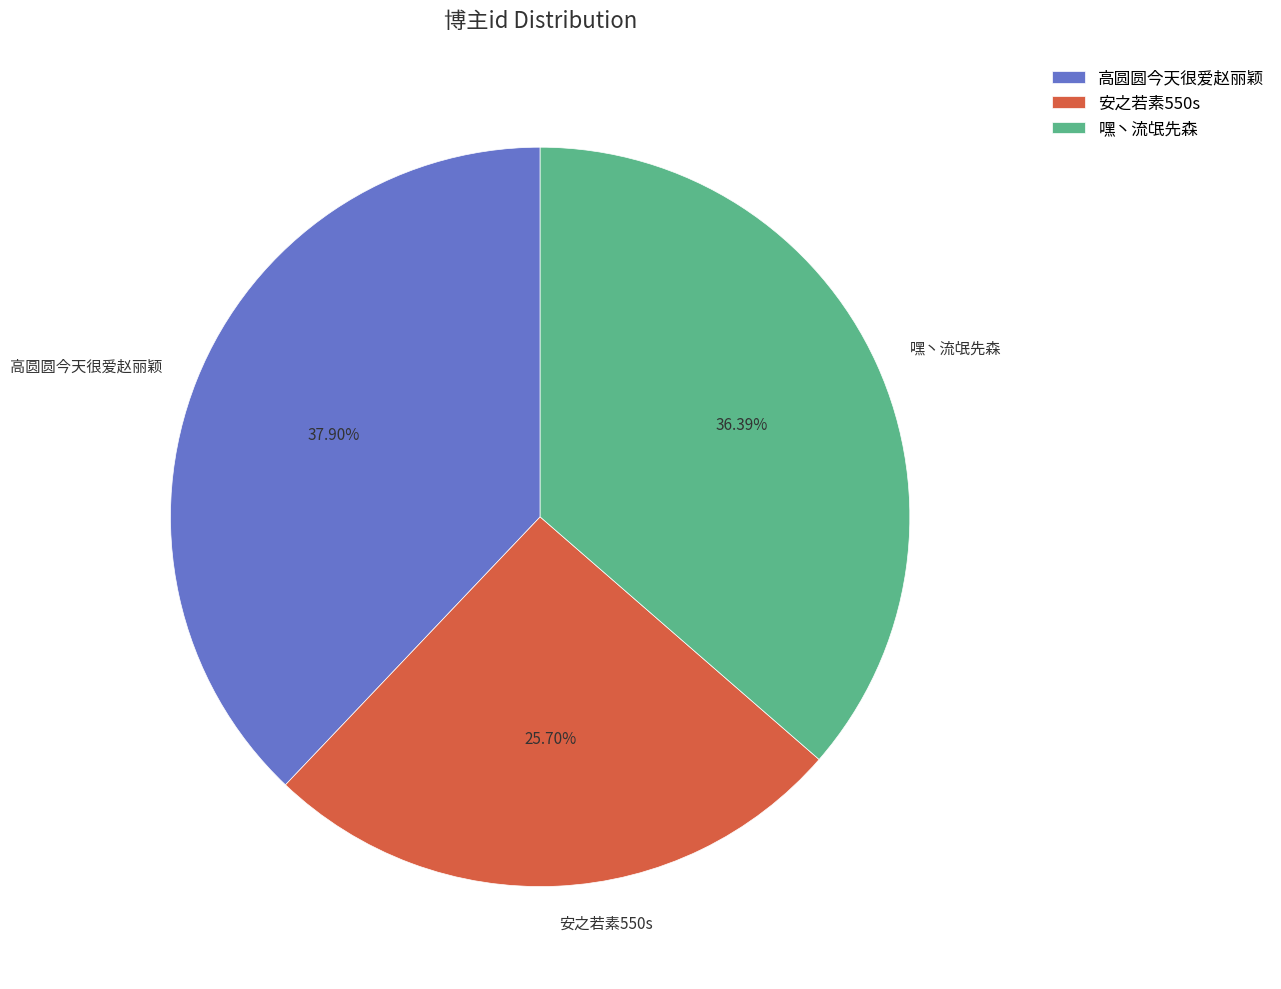

To the nearest percent, what percentage of the pie is 安之若素550s?

26%